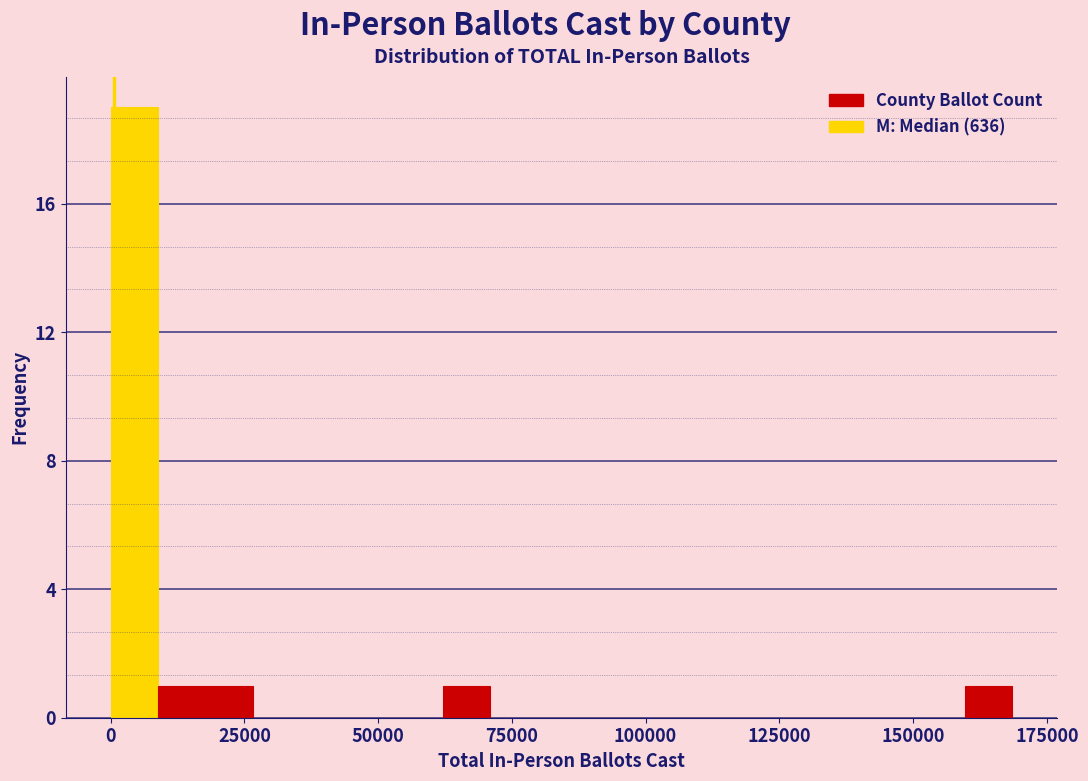

Around what value on the x-axis is the tallest bar? Give the approximate position of its centre, as read against the axis.

5000